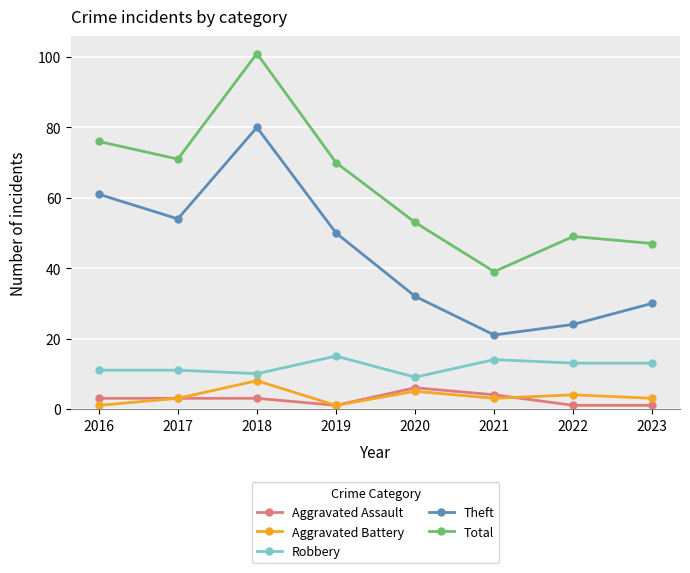

What is the total value across all series at 2017?

142